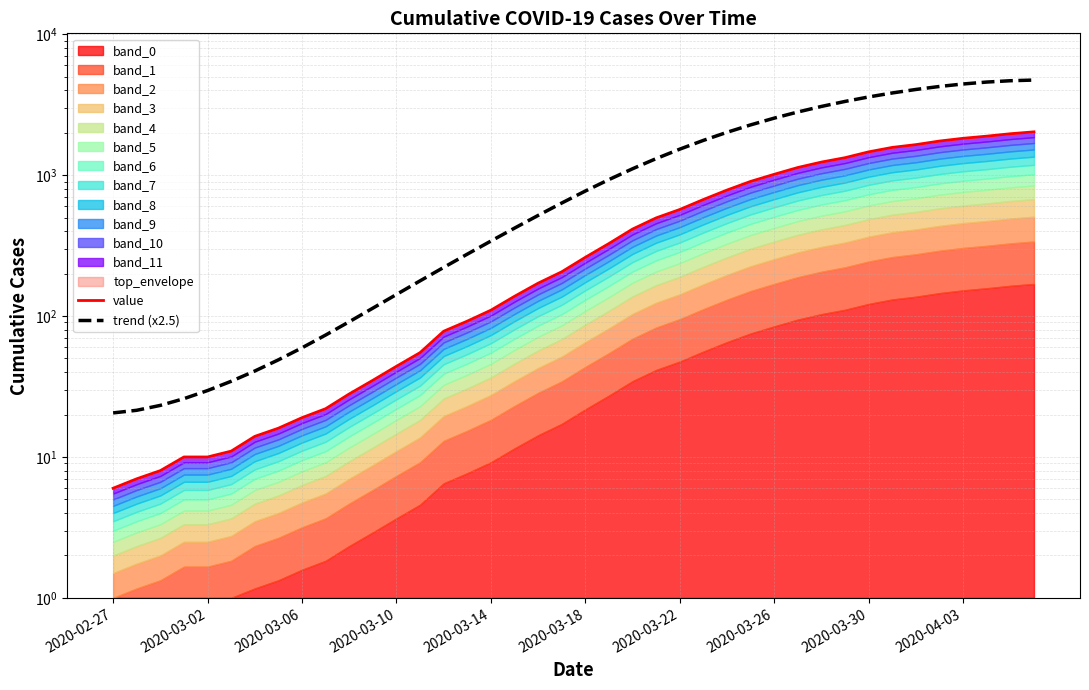

True or false: value and trend (x2.5) cross at least once.

False